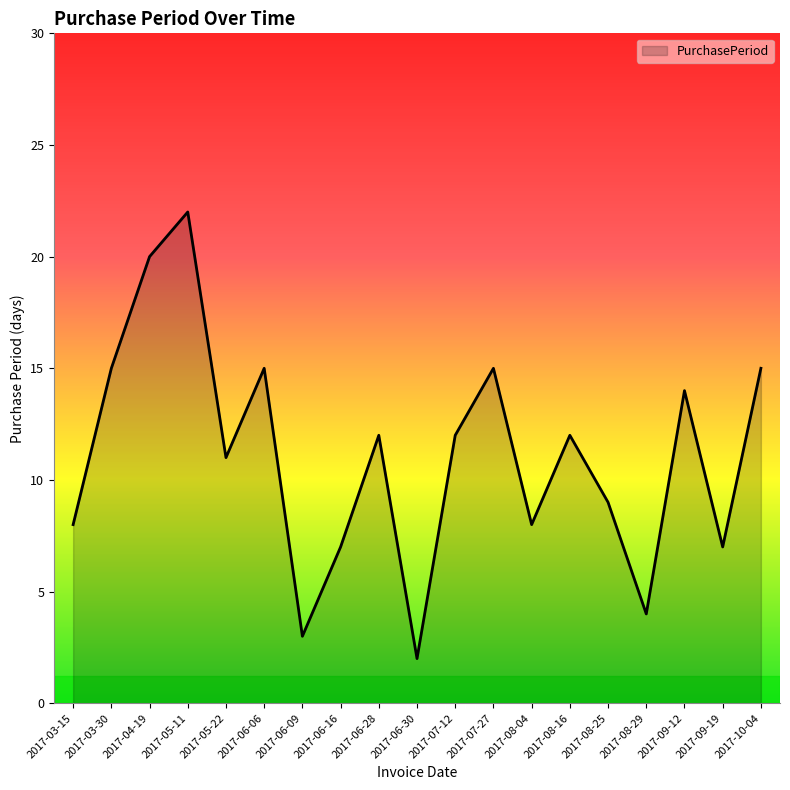

What is the sum of the values at 2017-04-19 and 2017-05-22?

31